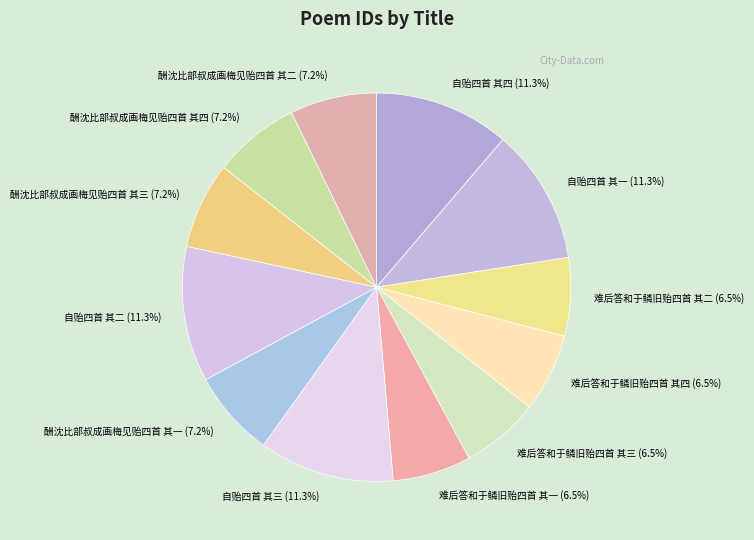

Which has a higher value, 酬沈比部叔成画梅见贻四首 其一 (7.2%) or 难后答和于鳞旧贻四首 其二 (6.5%)?

酬沈比部叔成画梅见贻四首 其一 (7.2%)